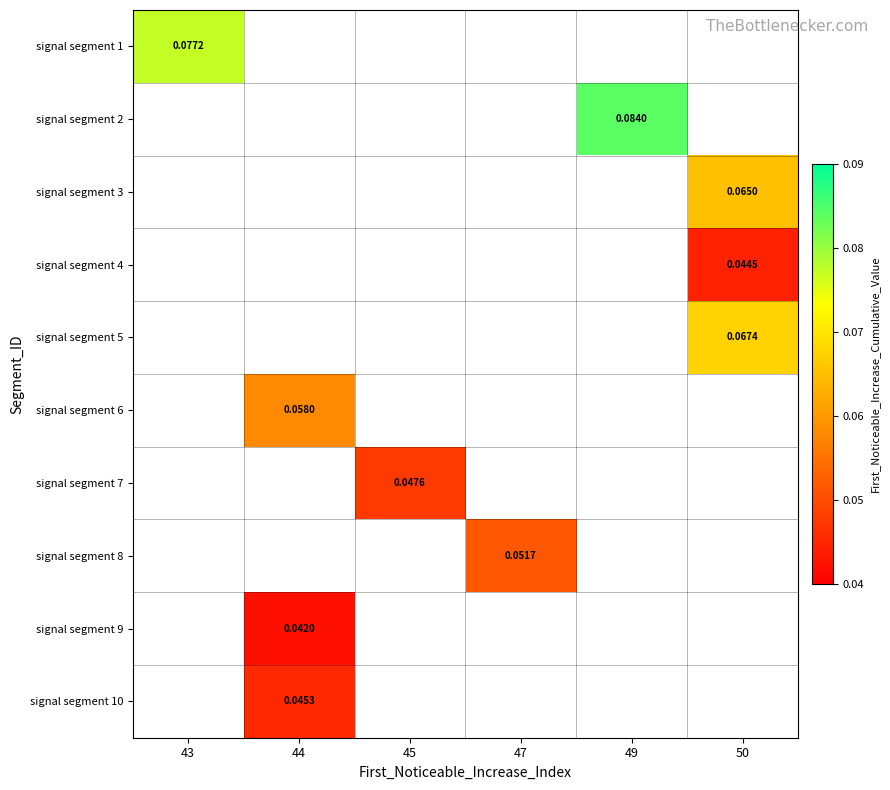

Is the value of signal segment 7 at 45 greater than the value of signal segment 9 at 44?

Yes